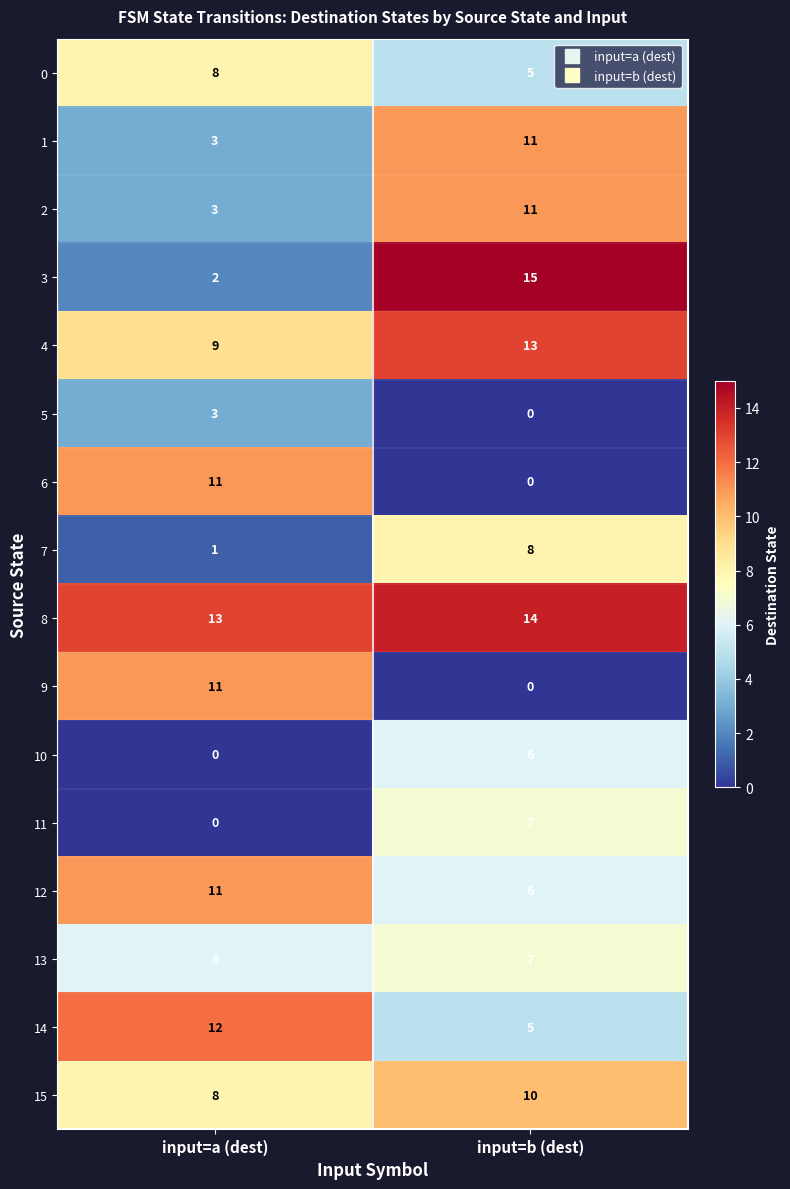

The value of 12 at input=a (dest) is 17. True or false?

False